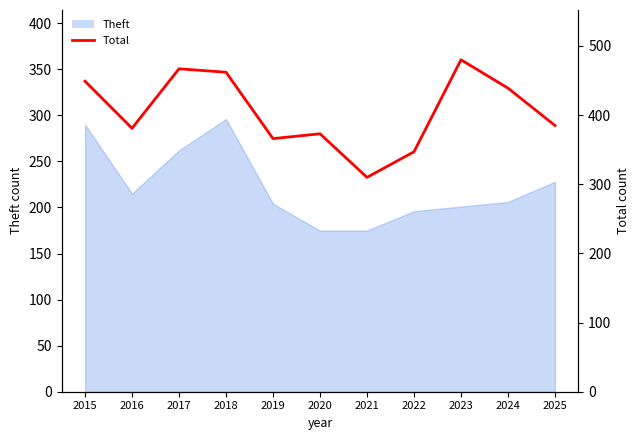

At which category does the data reach its first local valley?

2016